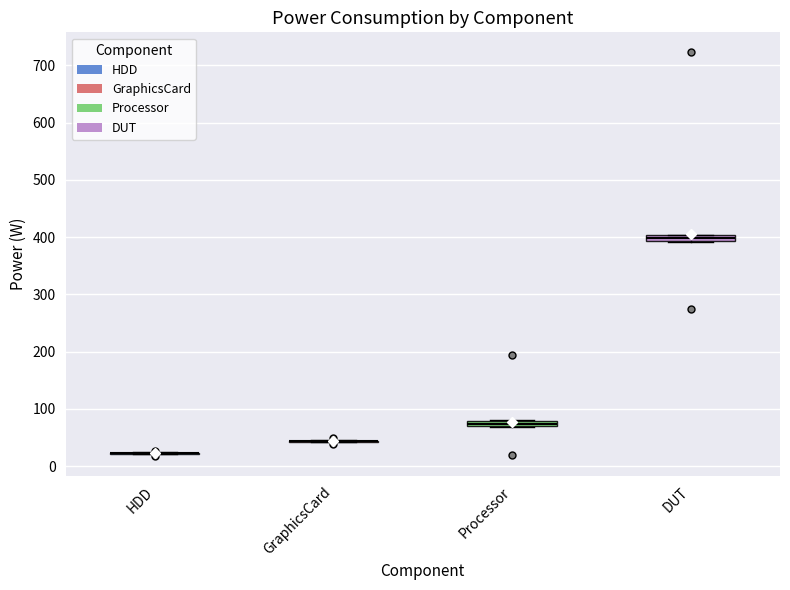

Where is the upper edge of the box for Processor on the y-axis? The values are not printed on the chart, so give them approximately, as read against the axis.

80